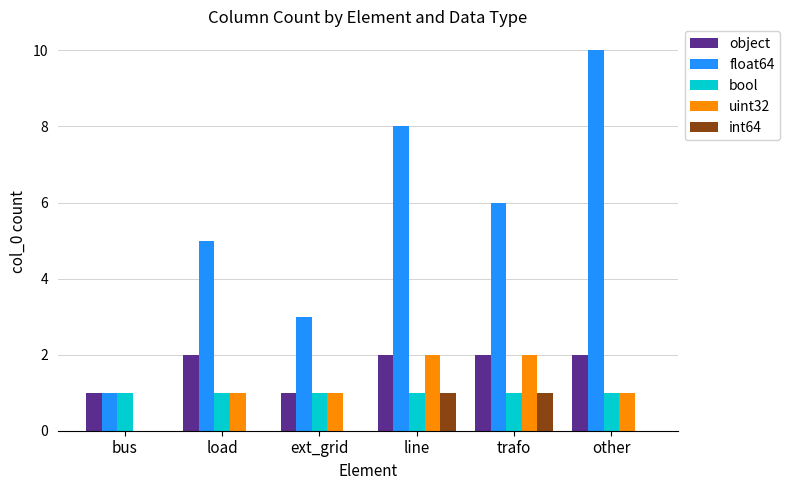

Which series has the largest total across all categories?

float64